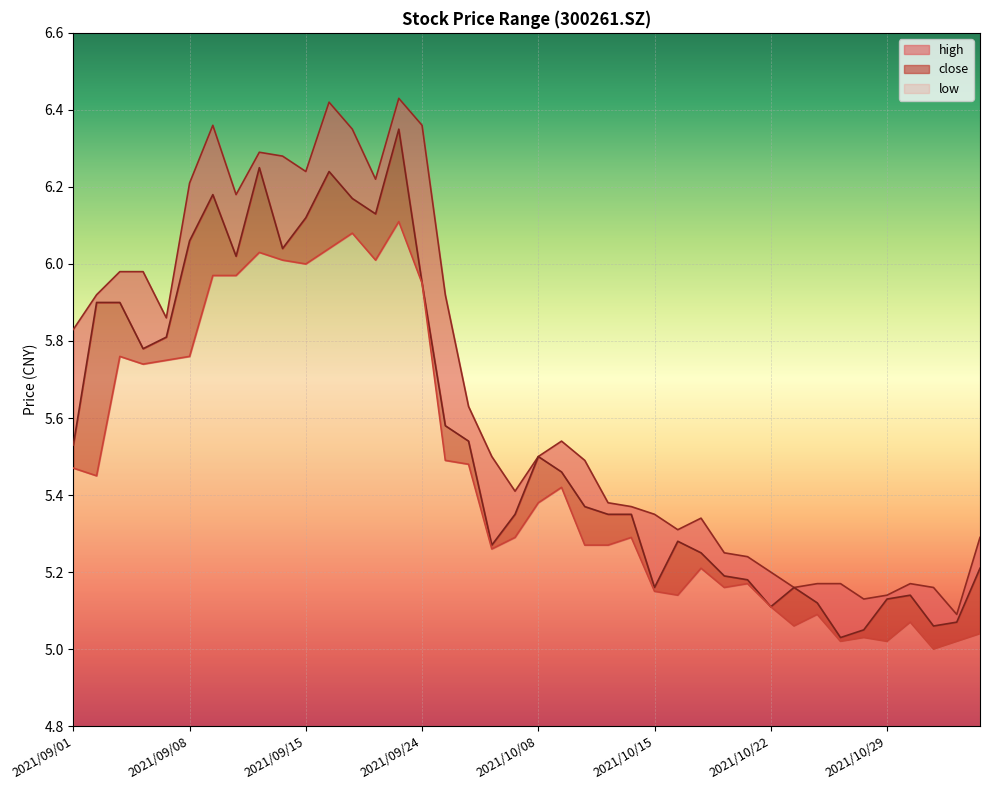

How many interior local valleys does the close series have?

9